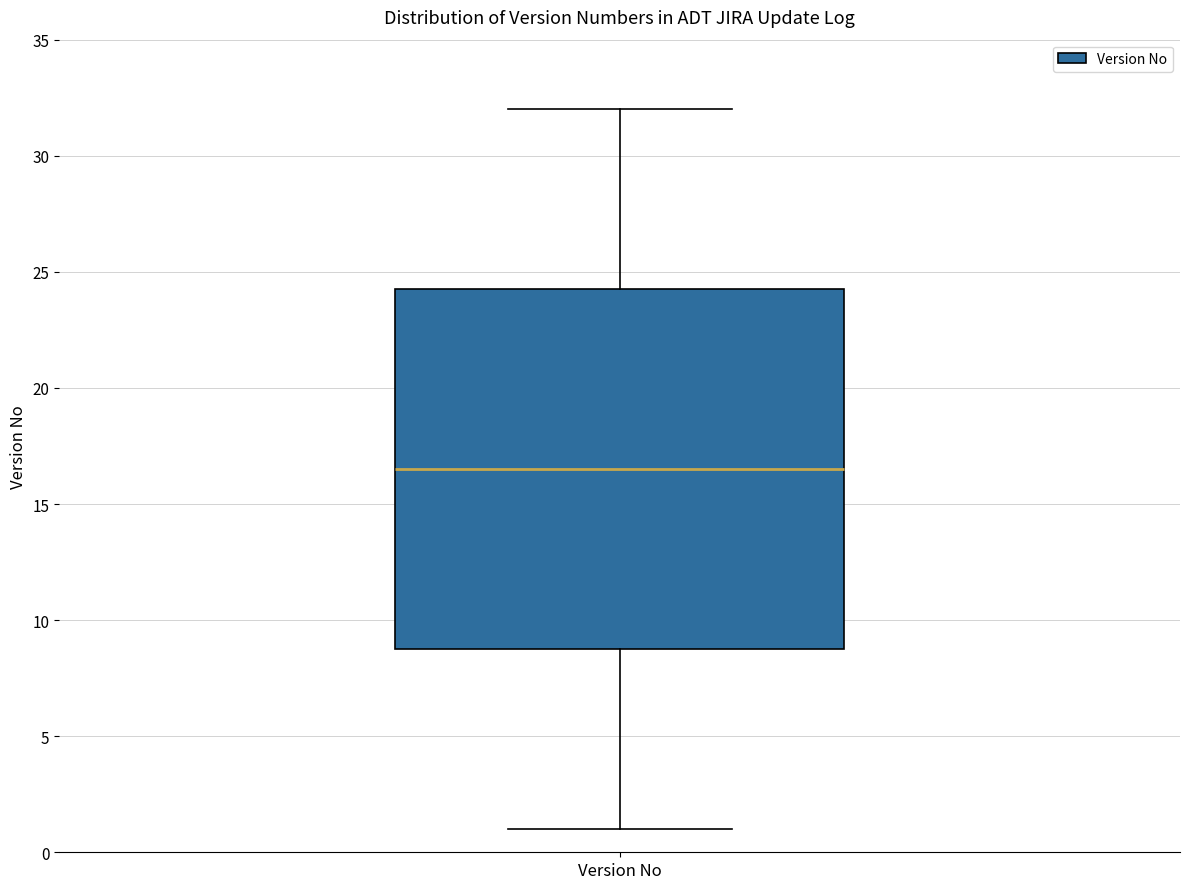

Where does the upper whisker of the box for Version No end on the y-axis? The values are not printed on the chart, so give them approximately, as read against the axis.

32.0